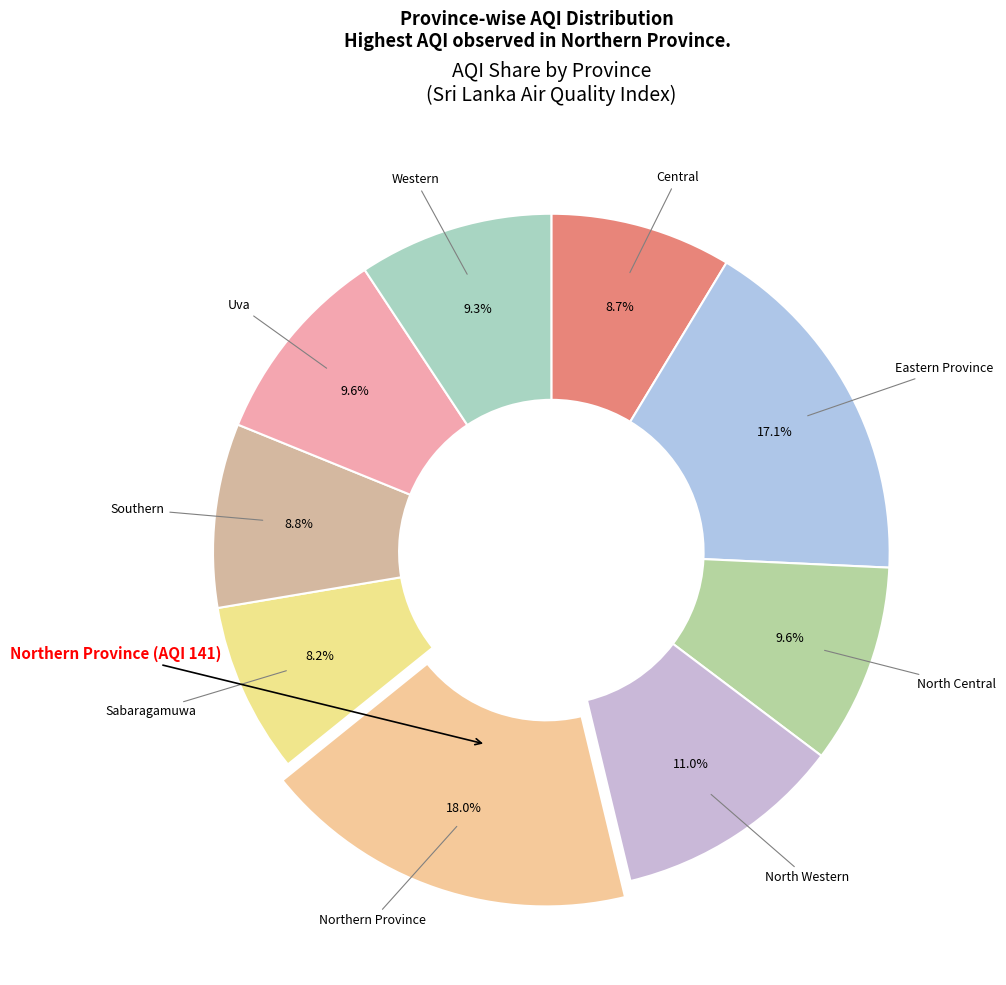

Count the number of slices in the pie.

9